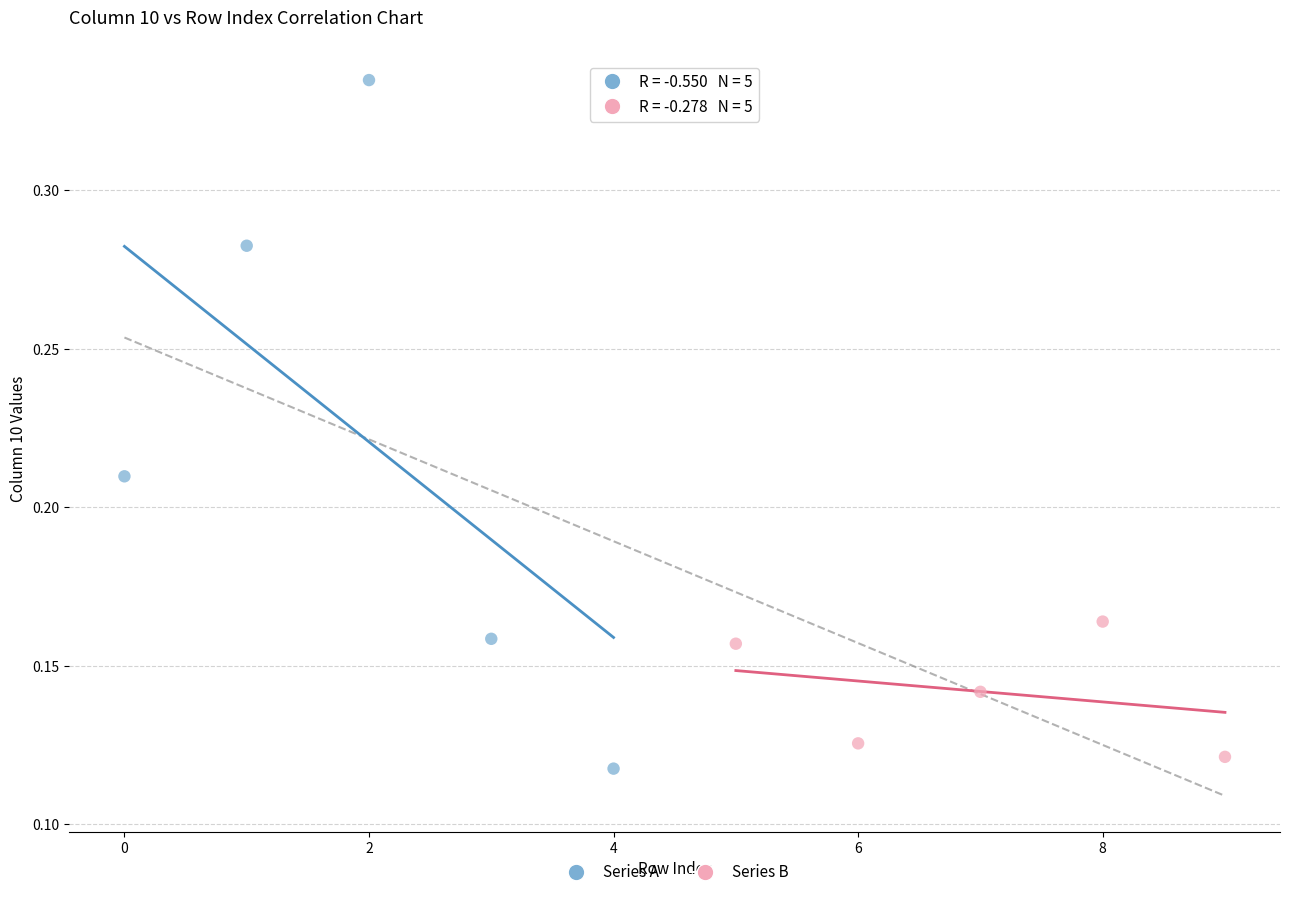

Which series has the widest spread of Y values?

Series A